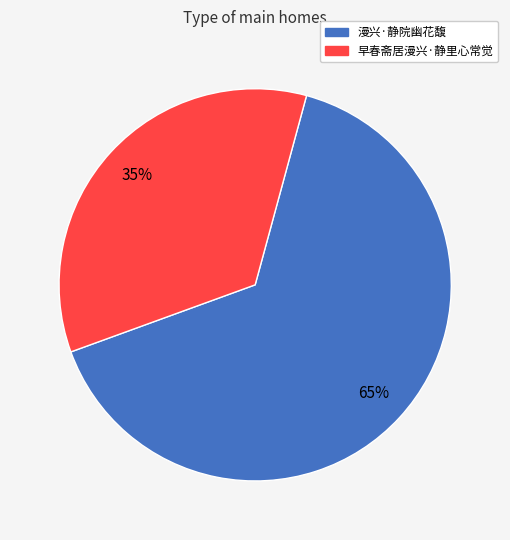

Does 早春斋居漫兴·静里心常觉 represent more than half of the total?

No